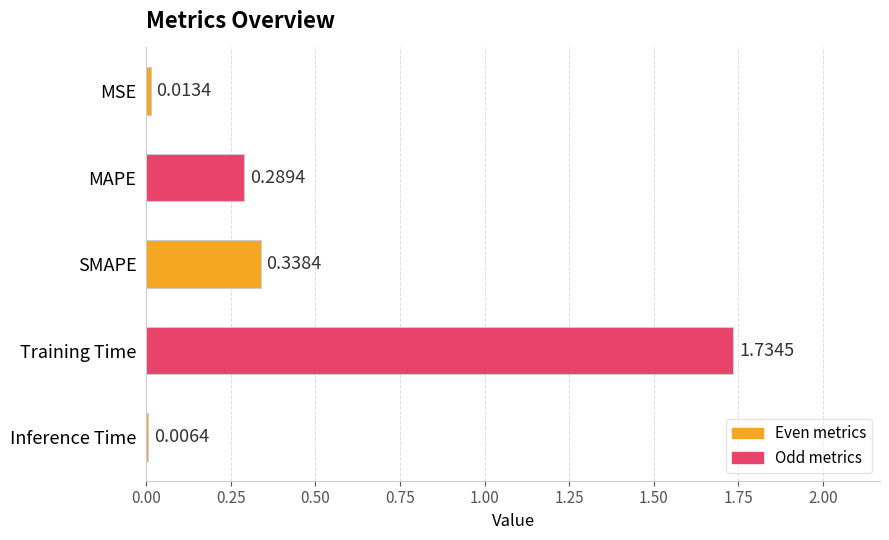

At which label is the value closest to 0?

Inference Time